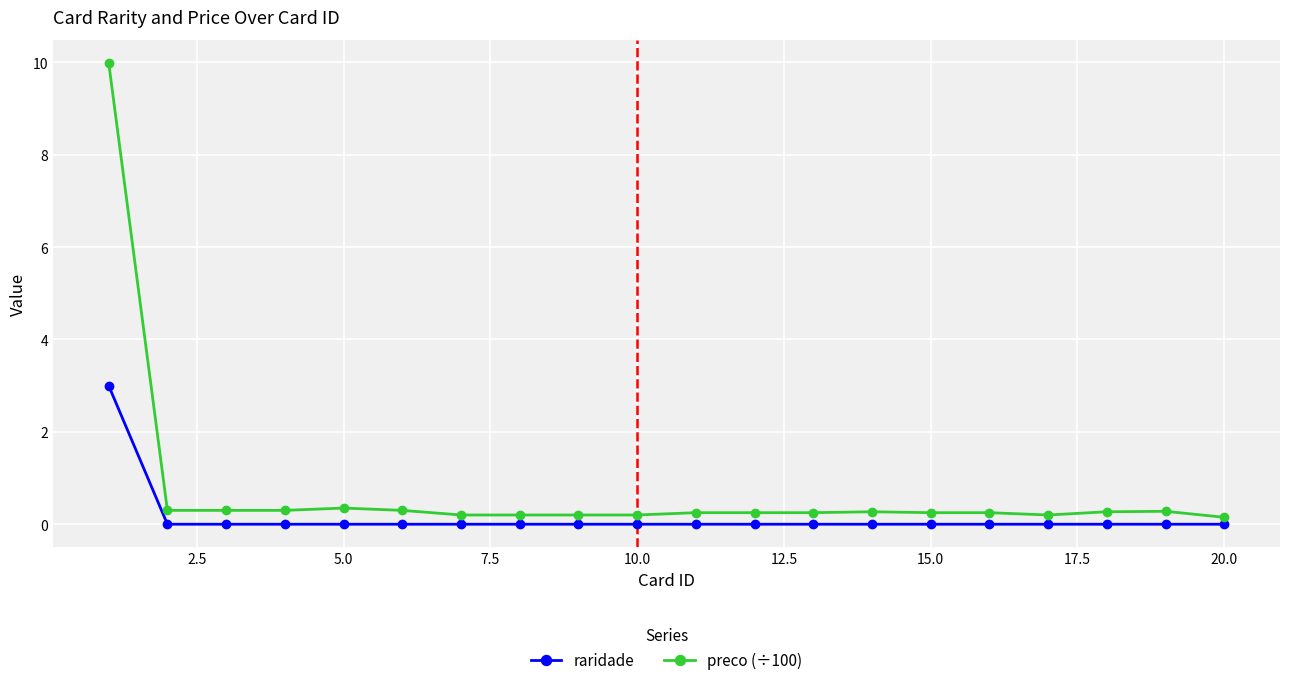

Rank the series by their average value, from lowest to highest.

raridade, preco (÷100)